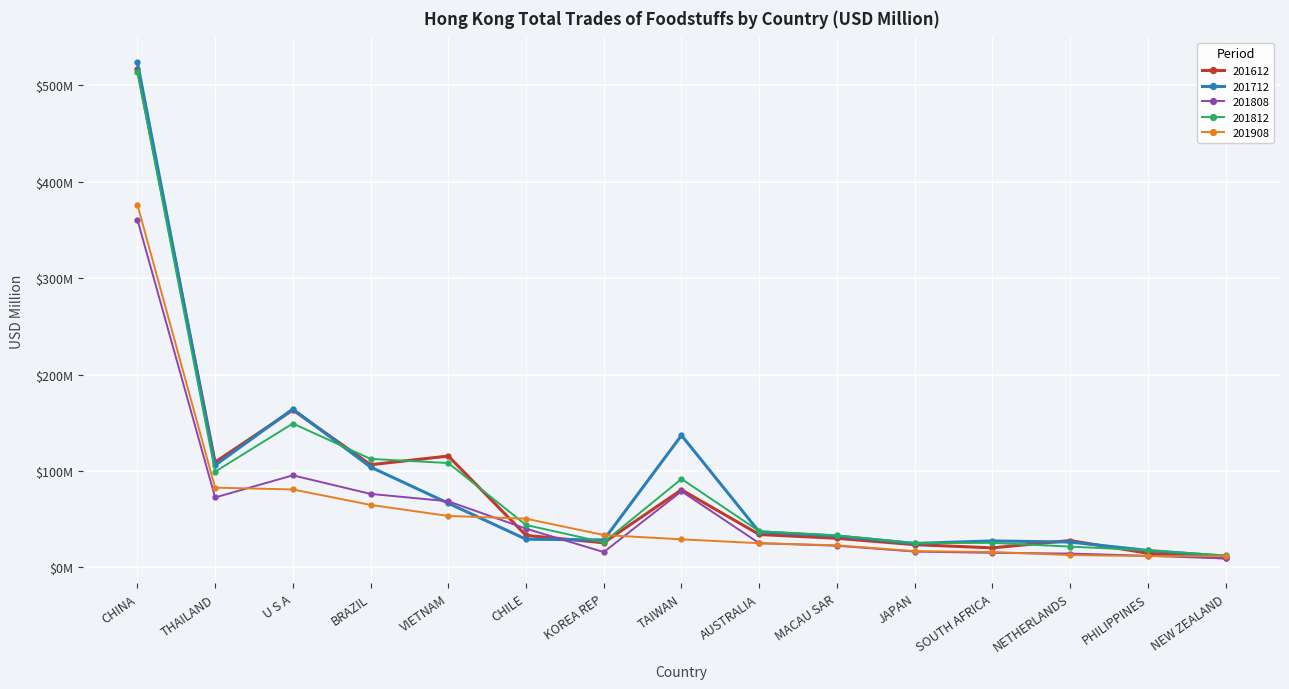

True or false: 201812 and 201808 intersect in this chart.

False